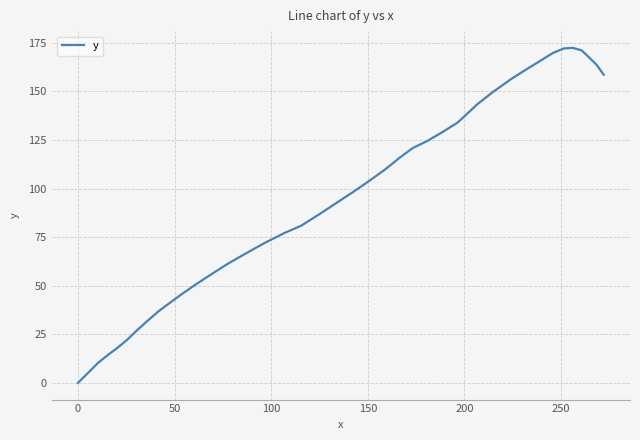

What is the greatest value displayed?

172.4